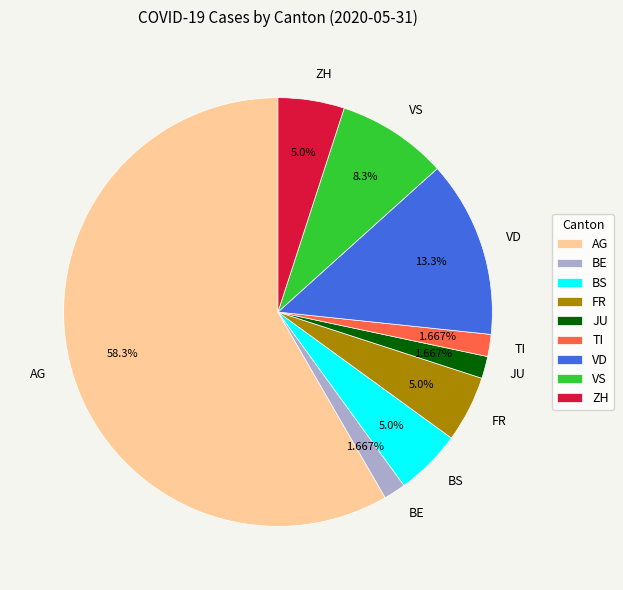

Approximately how many times larger is the value at BS compared to TI?

3.0